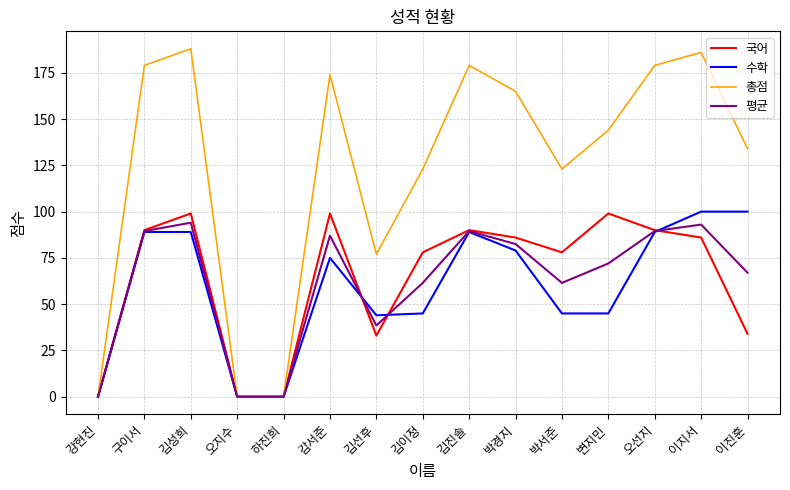

Which series has the largest total across all categories?

총점